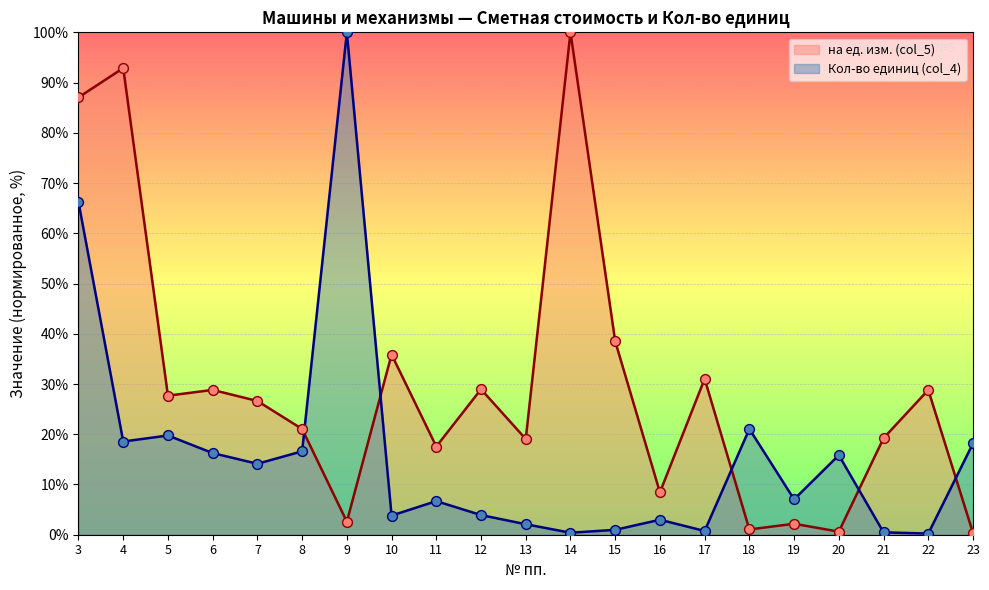

Which series has the largest Y range (max minus min)?

Кол-во единиц (col_4)